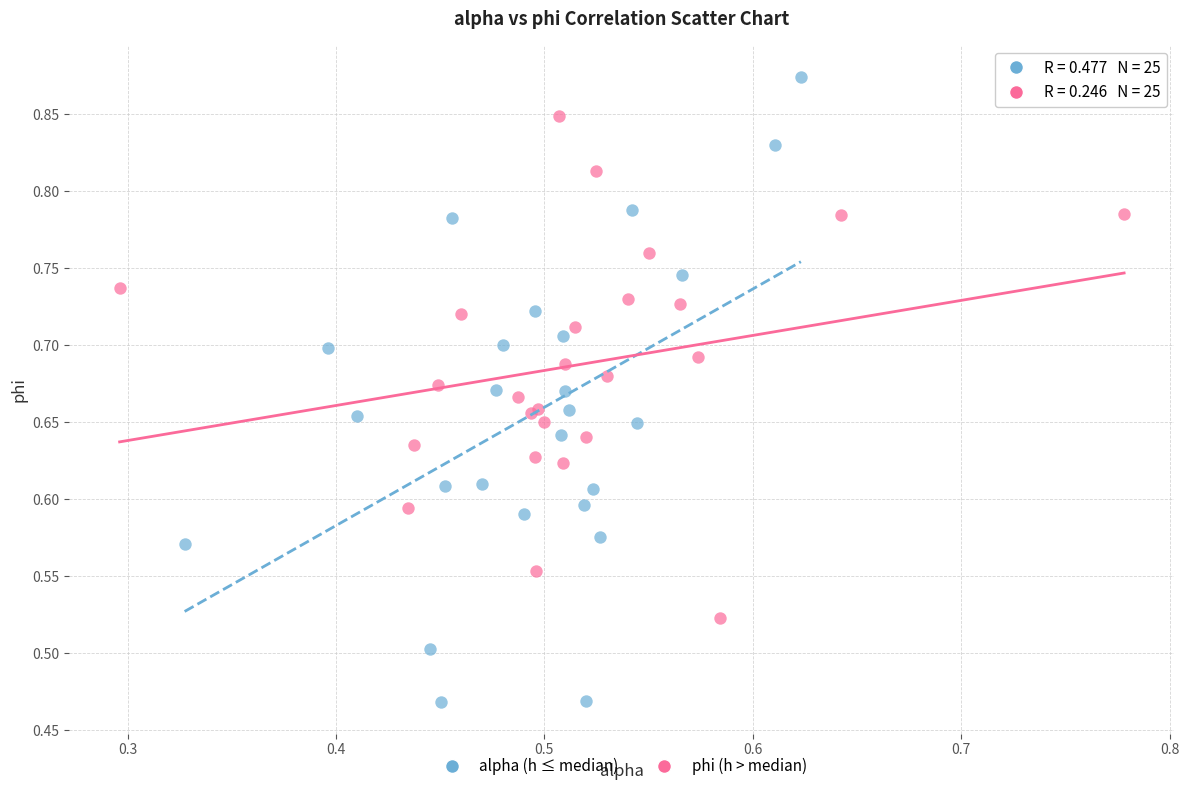

What are all the series names shown in the legend?

alpha (h ≤ median), phi (h > median)